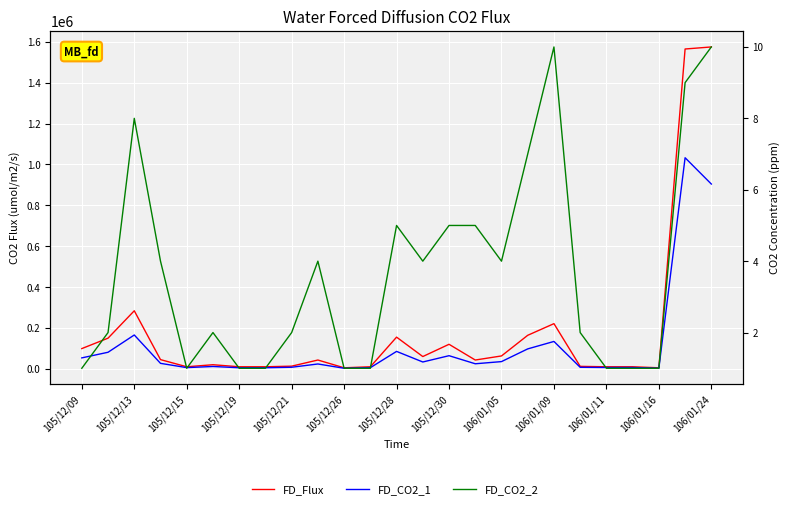

True or false: FD_CO2_2 and FD_Flux intersect in this chart.

False